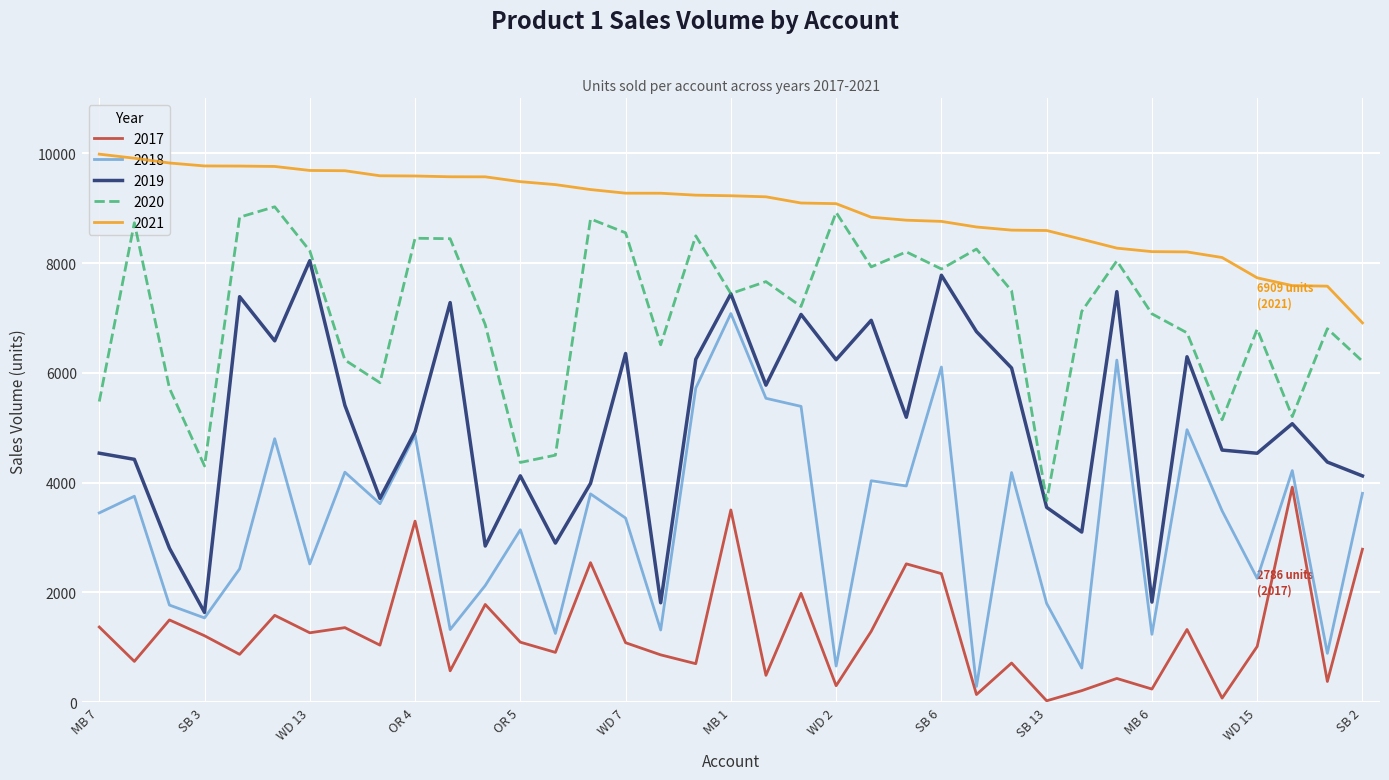

Rank the series by their maximum value, from lowest to highest.

2017, 2018, 2019, 2020, 2021